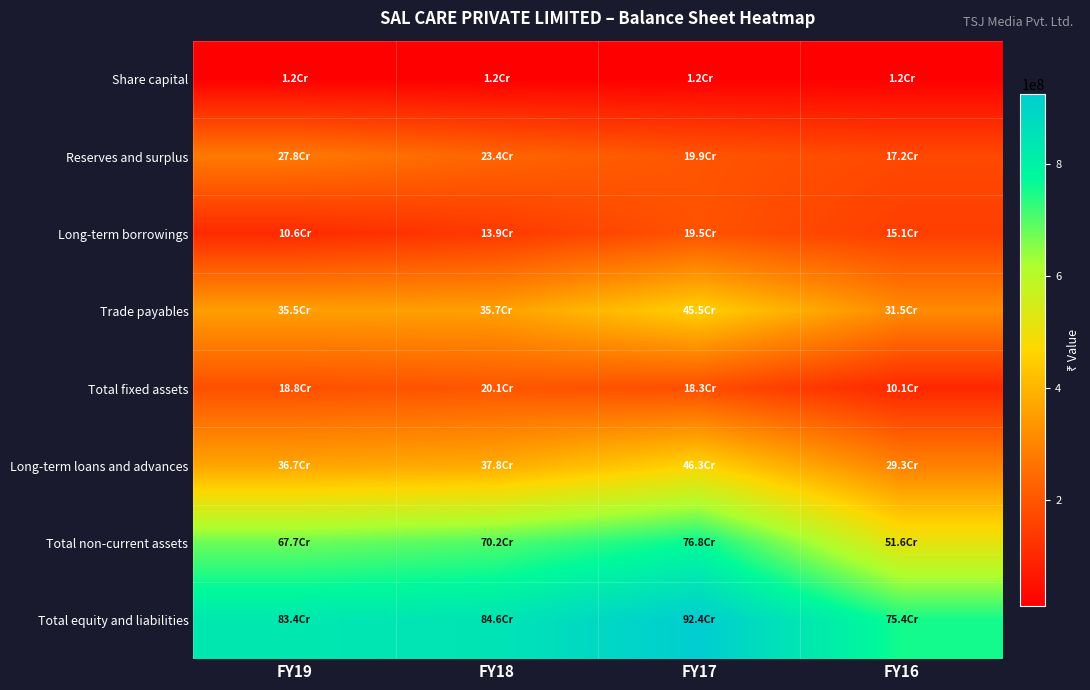

Between FY19 and FY18, which series saw the biggest shift?

Reserves and surplus